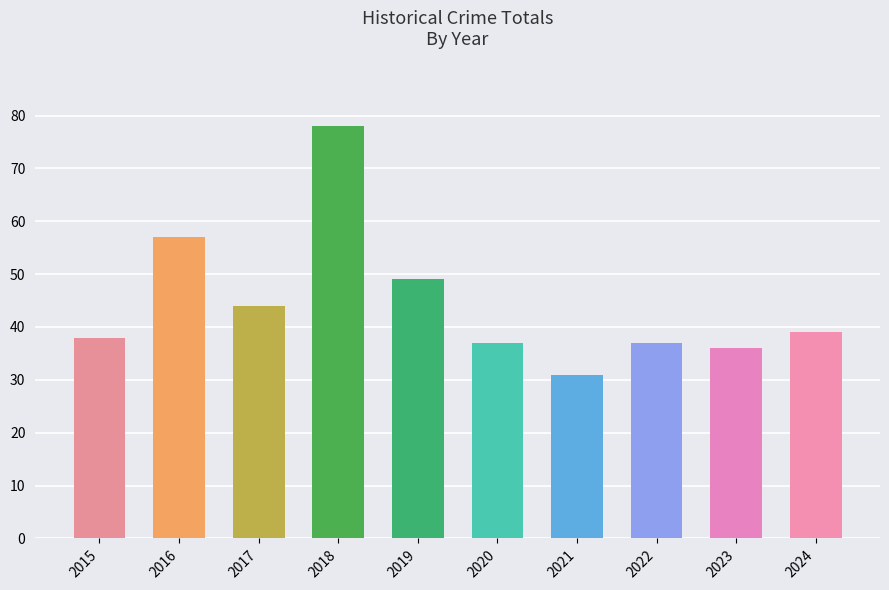

At which label is the value closest to 54?

2016